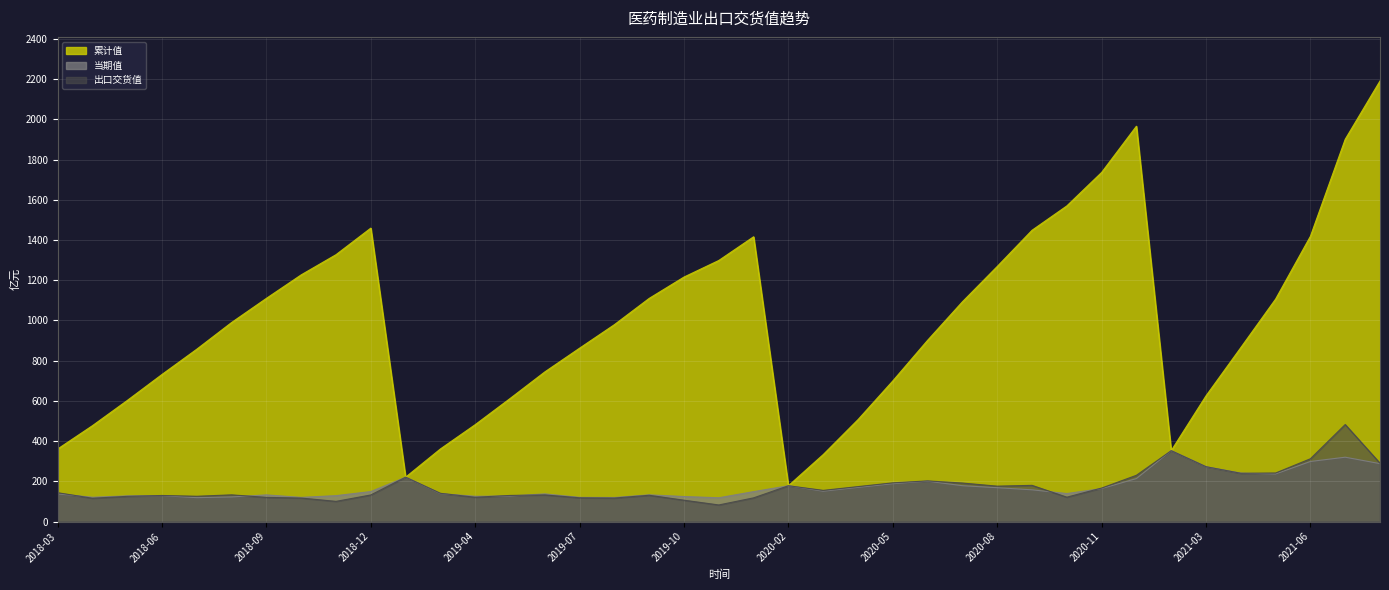

Is it true that 累计值 equals 601.9 at 2018-05?

True